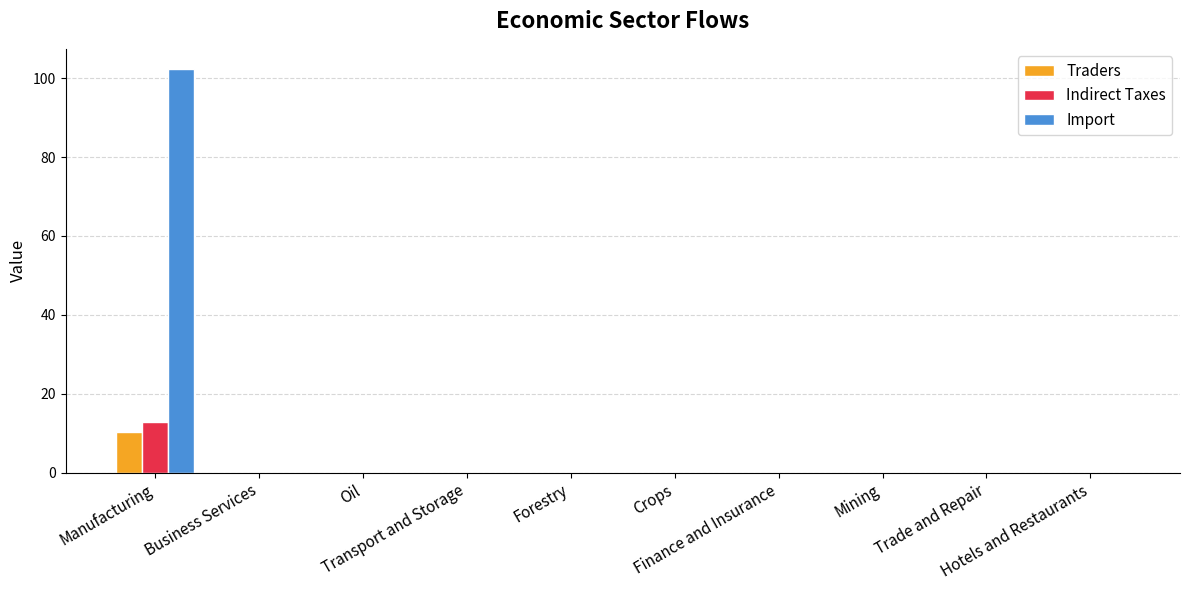

Which series has the largest total across all categories?

Import